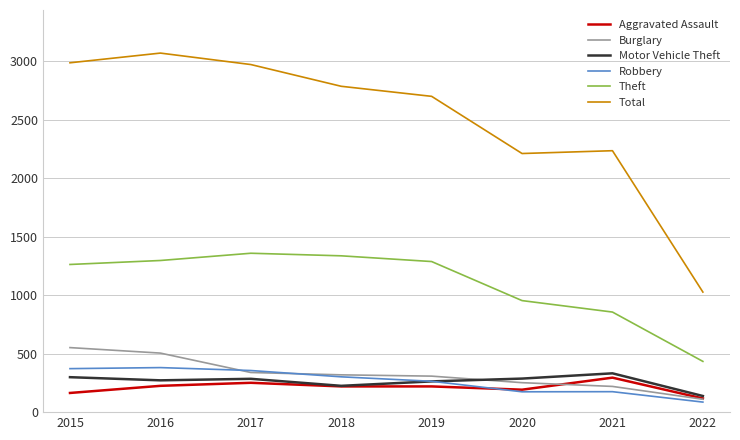

What is the maximum value for Burglary?

552